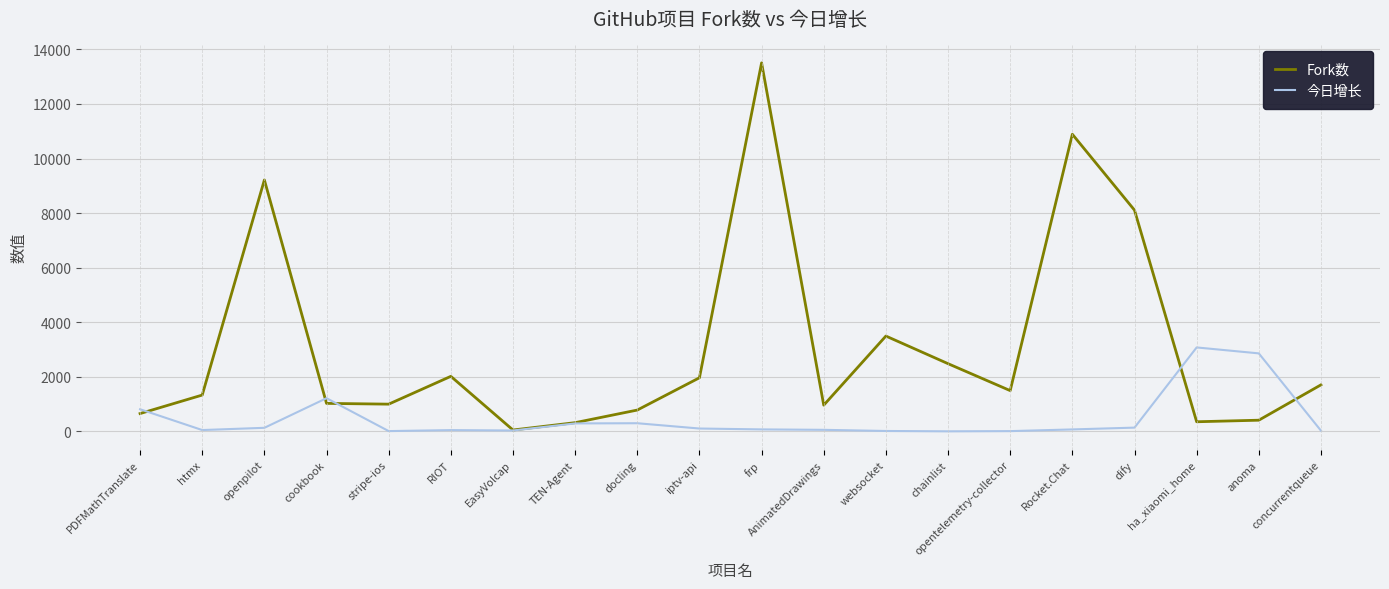

Which label corresponds to the largest value in the chart?

frp